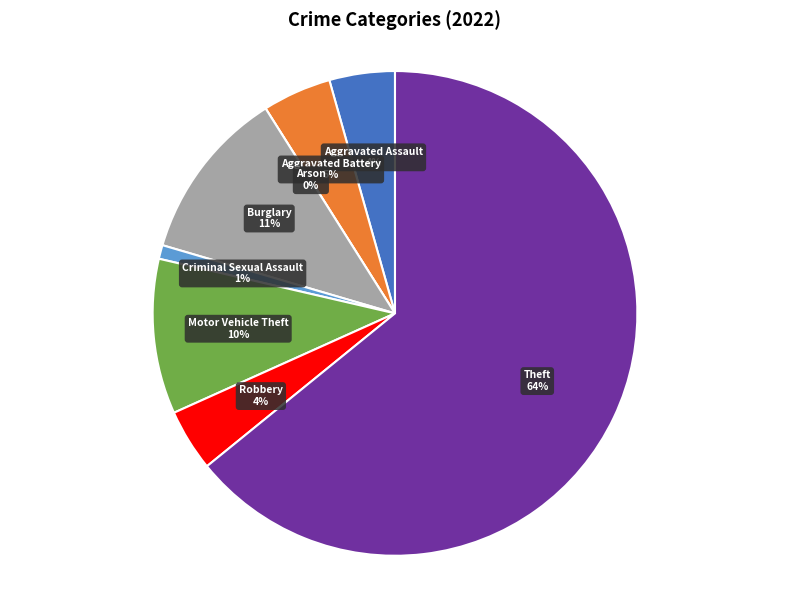

True or false: Aggravated Battery accounts for 5% of the total.

True